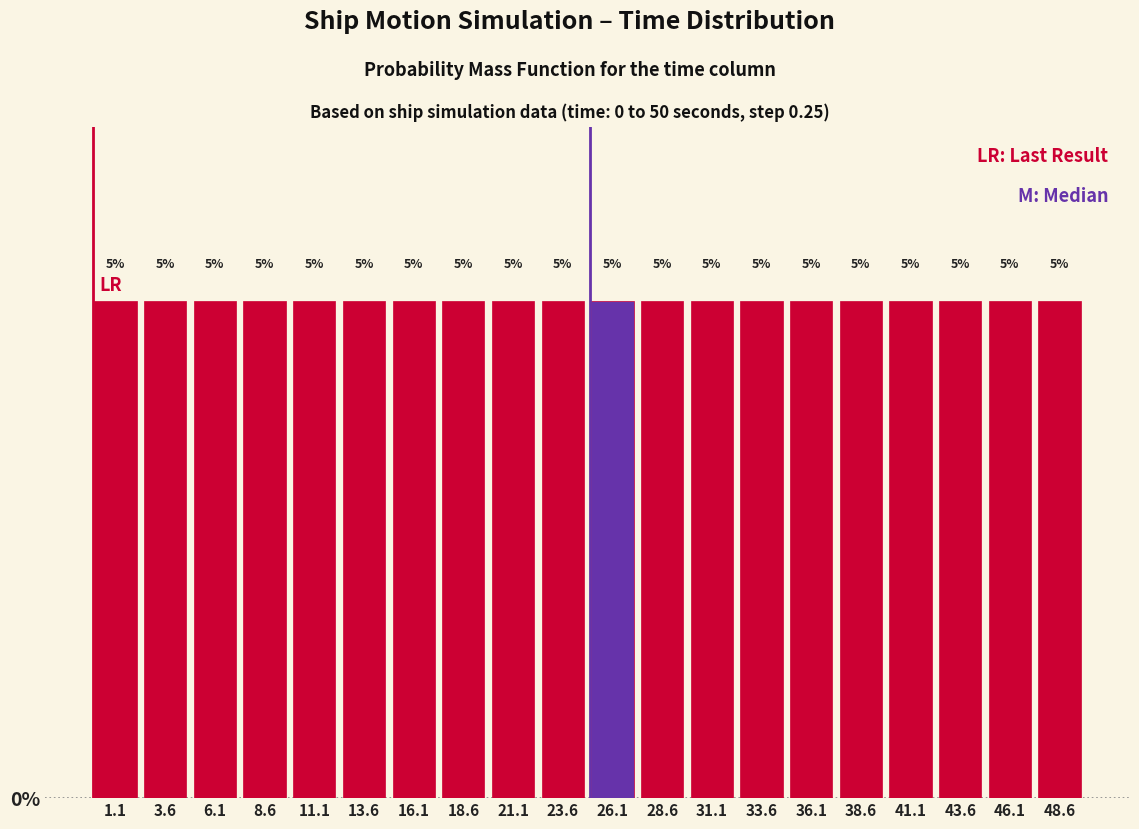

What is the height of the bar covering 45.0 to 47.5 on the x-axis? The bar edges are not printed on the chart, so give them approximately, as read against the axis.

5